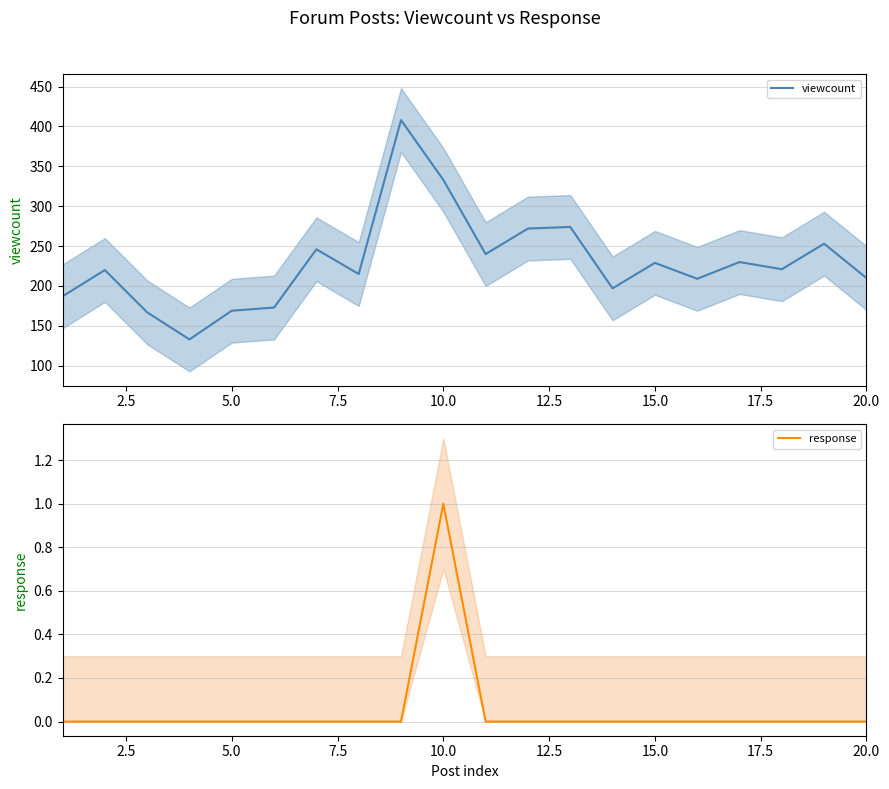

True or false: response and viewcount cross at least once.

False